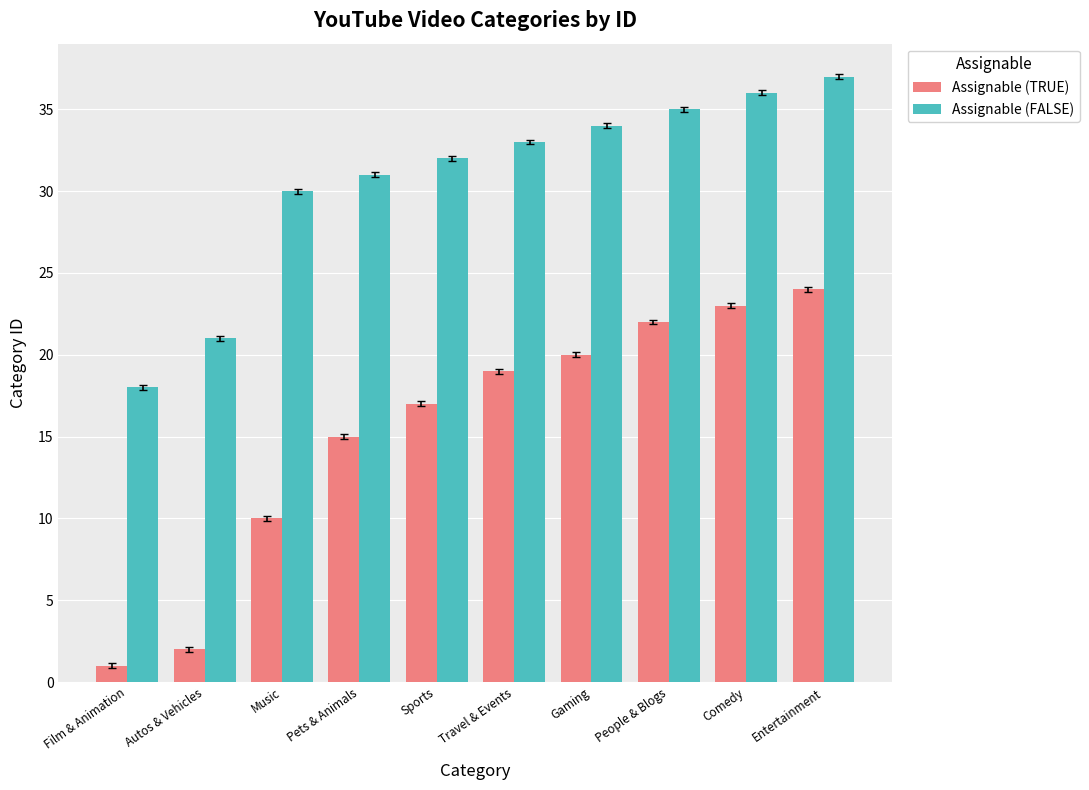

Which series has the widest spread of values?

Assignable (TRUE)